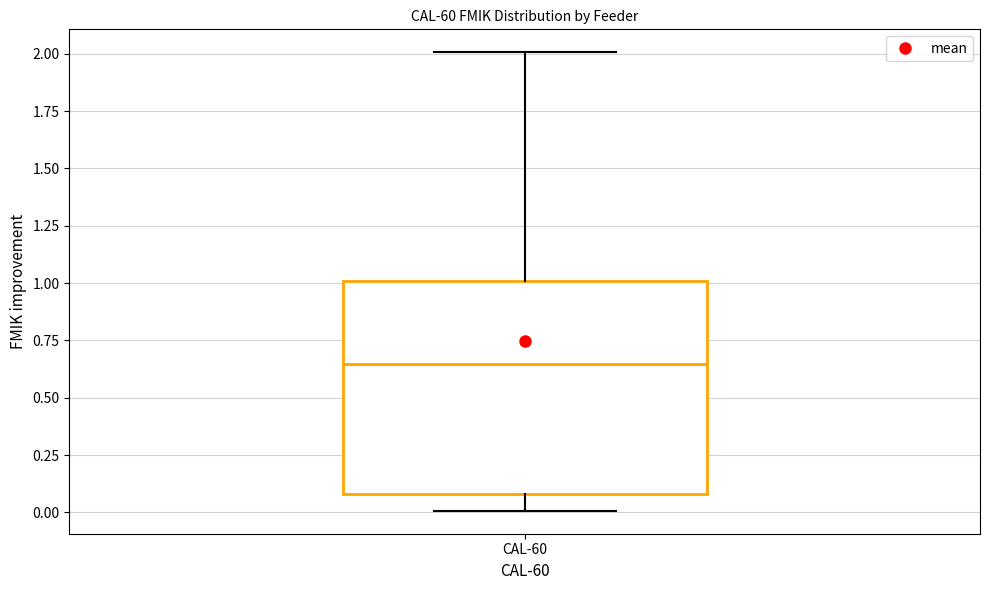

Transcribe this box plot: give where the median line is, the range the box spans, and where the two whiskers end, as read against the y-axis. The values are not printed on the chart, so give them approximately, as read against the axis.

median 0.65, box 0.10 to 1.00, whiskers 0.00 to 2.00